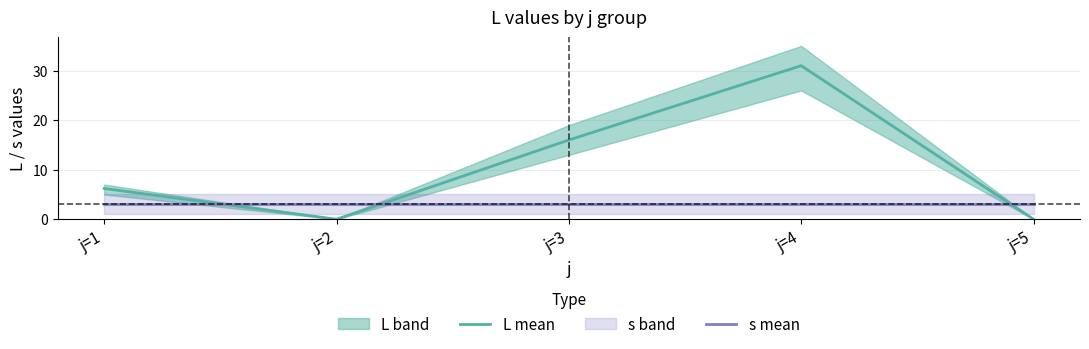

How many lines are shown in the chart?

2